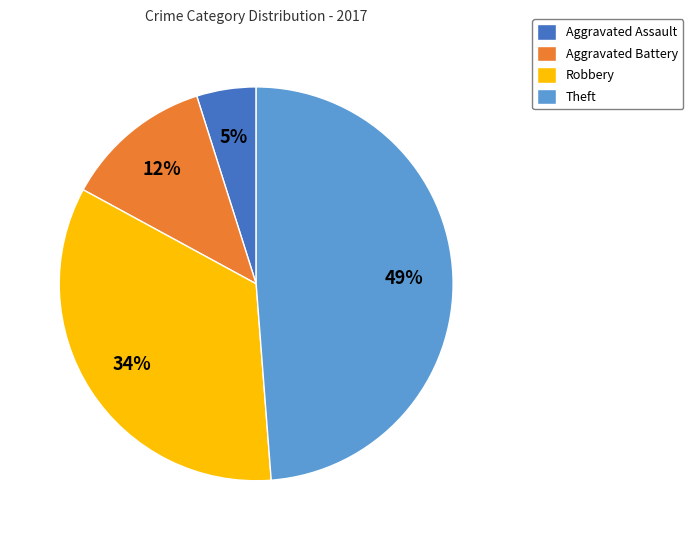

What percentage is the Aggravated Battery slice, to the nearest percent?

12%